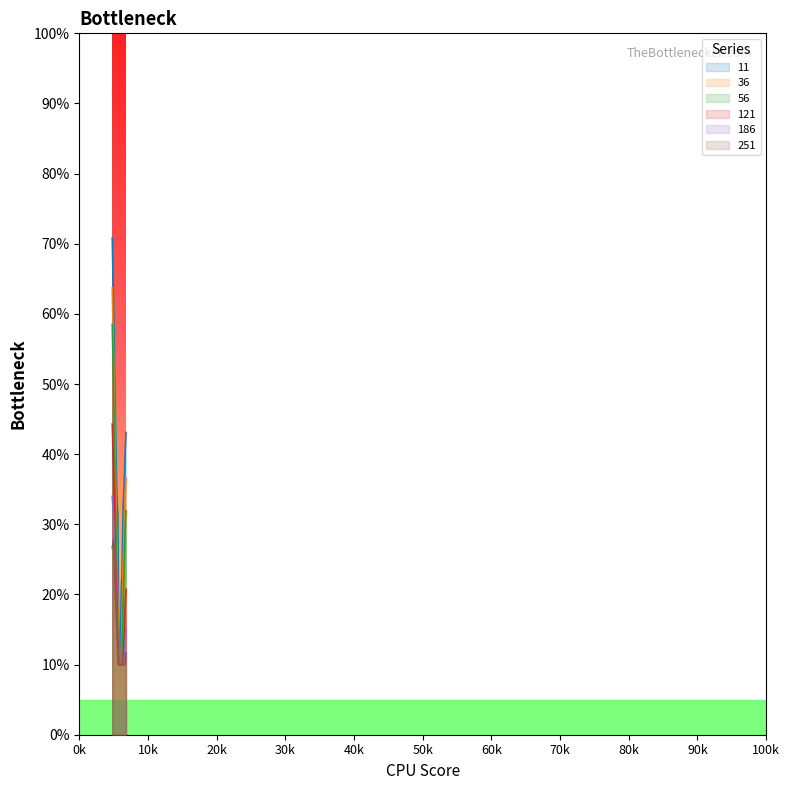

Is it true that 251 equals 0.1 at 6050?

False